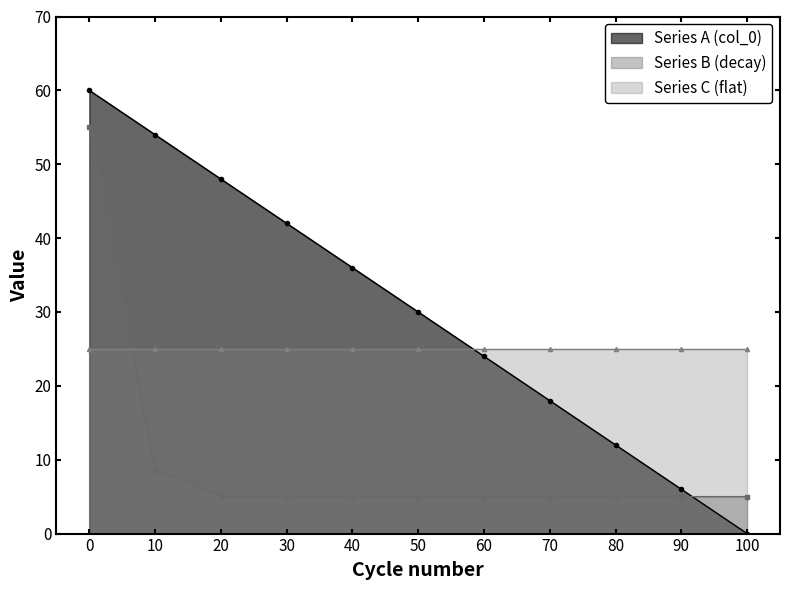

The Series B (decay) series shows 8.8 at 90. True or false?

False